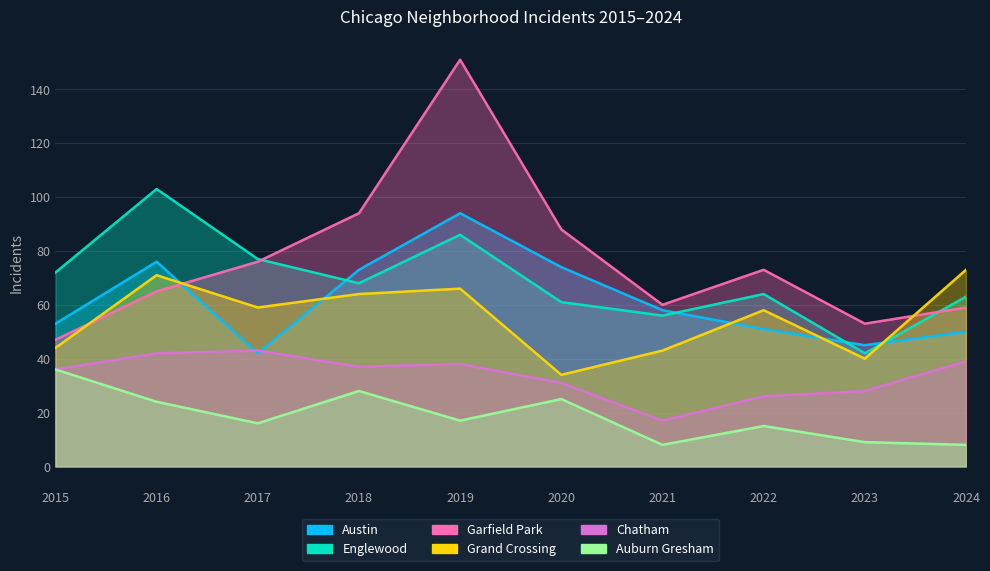

True or false: Garfield Park has a value of 28 at 2022.

False